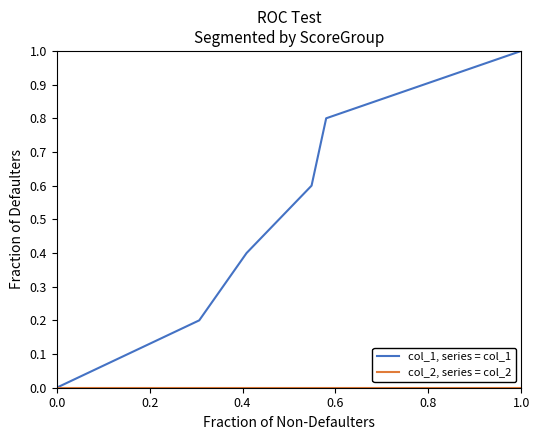

Which series has the largest total across all categories?

col_1, series = col_1